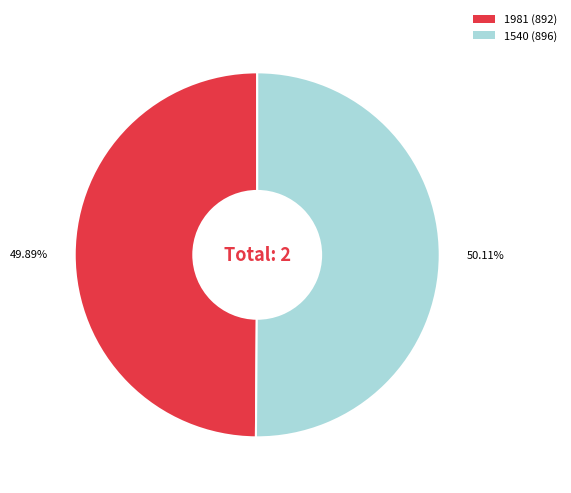

Combined, what portion of the pie is 1540 and 1981?

100.0%